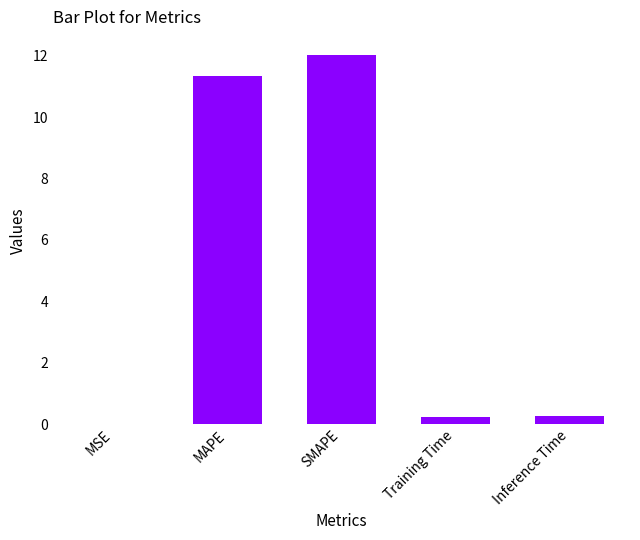

What is the sum of the values at Inference Time and Training Time?

0.5